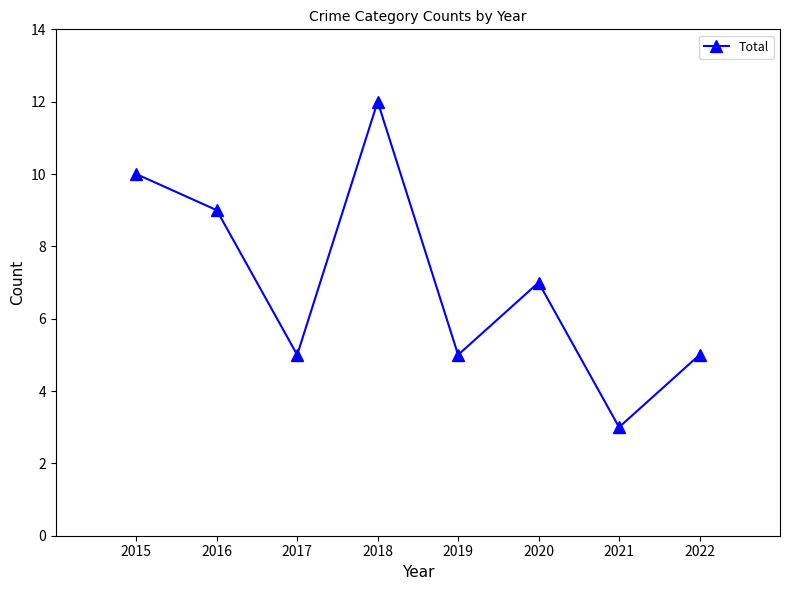

Reading right to left, list all the values displayed in this chart.

2022=5	2021=3	2020=7	2019=5	2018=12	2017=5	2016=9	2015=10